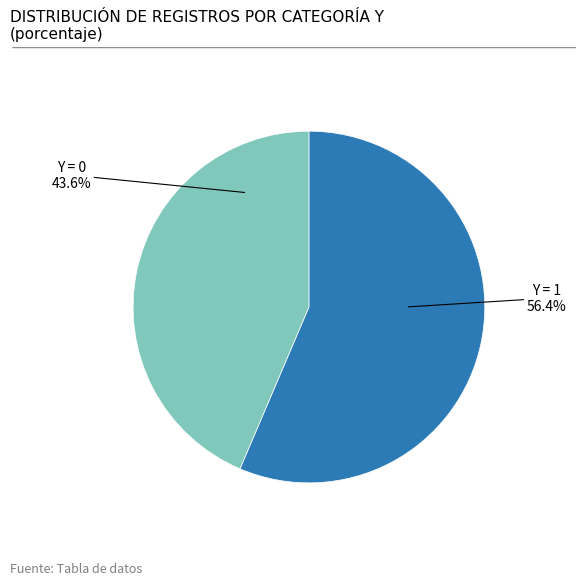

To the nearest percent, what is the average slice percentage?

50%